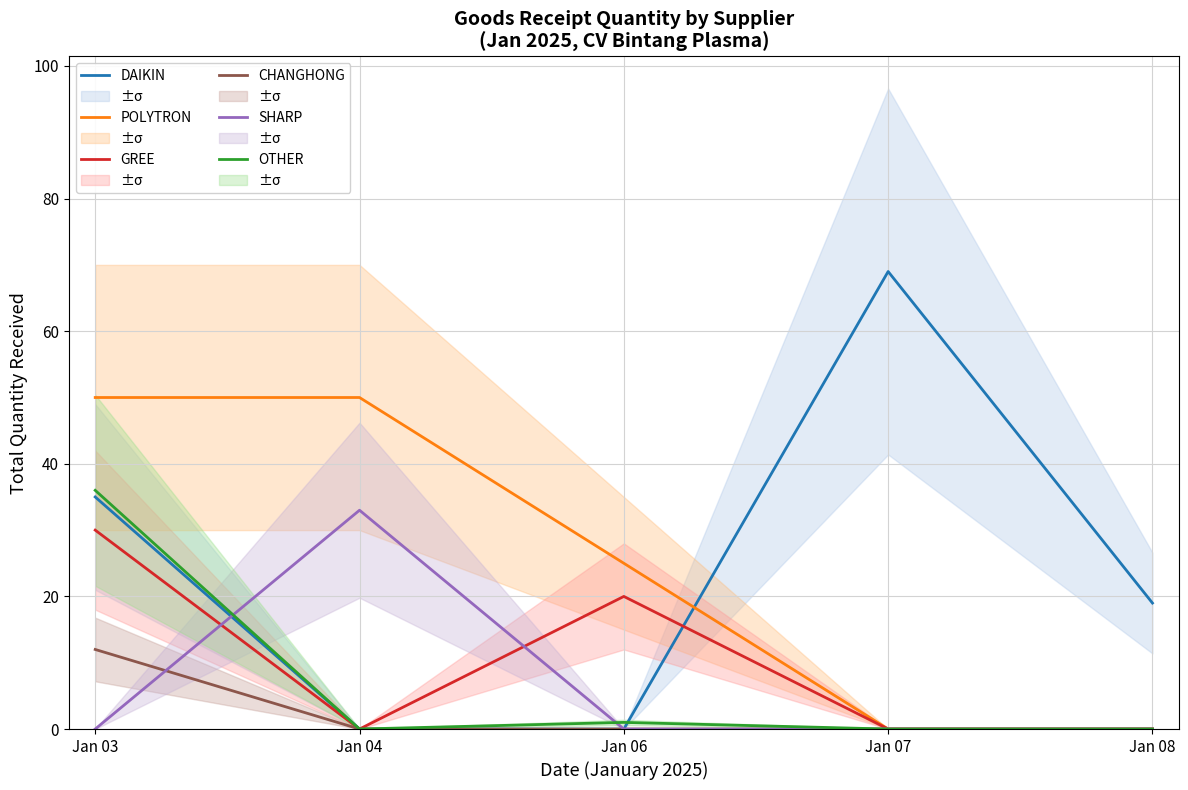

How many data points in SHARP are above 0?

1